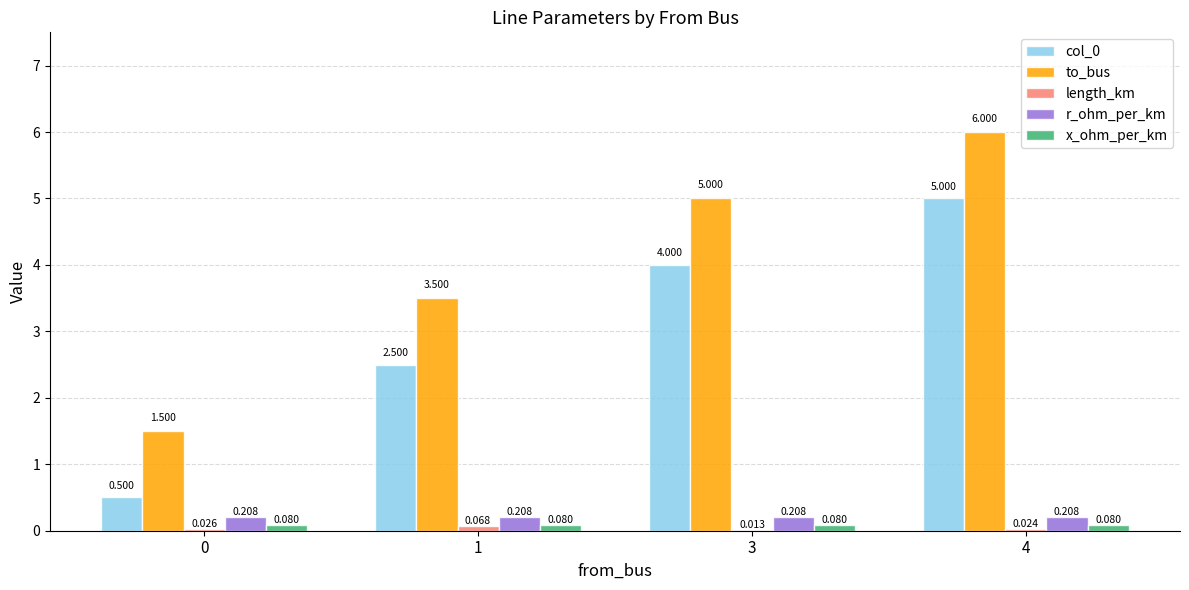

How many groups of bars are there?

4